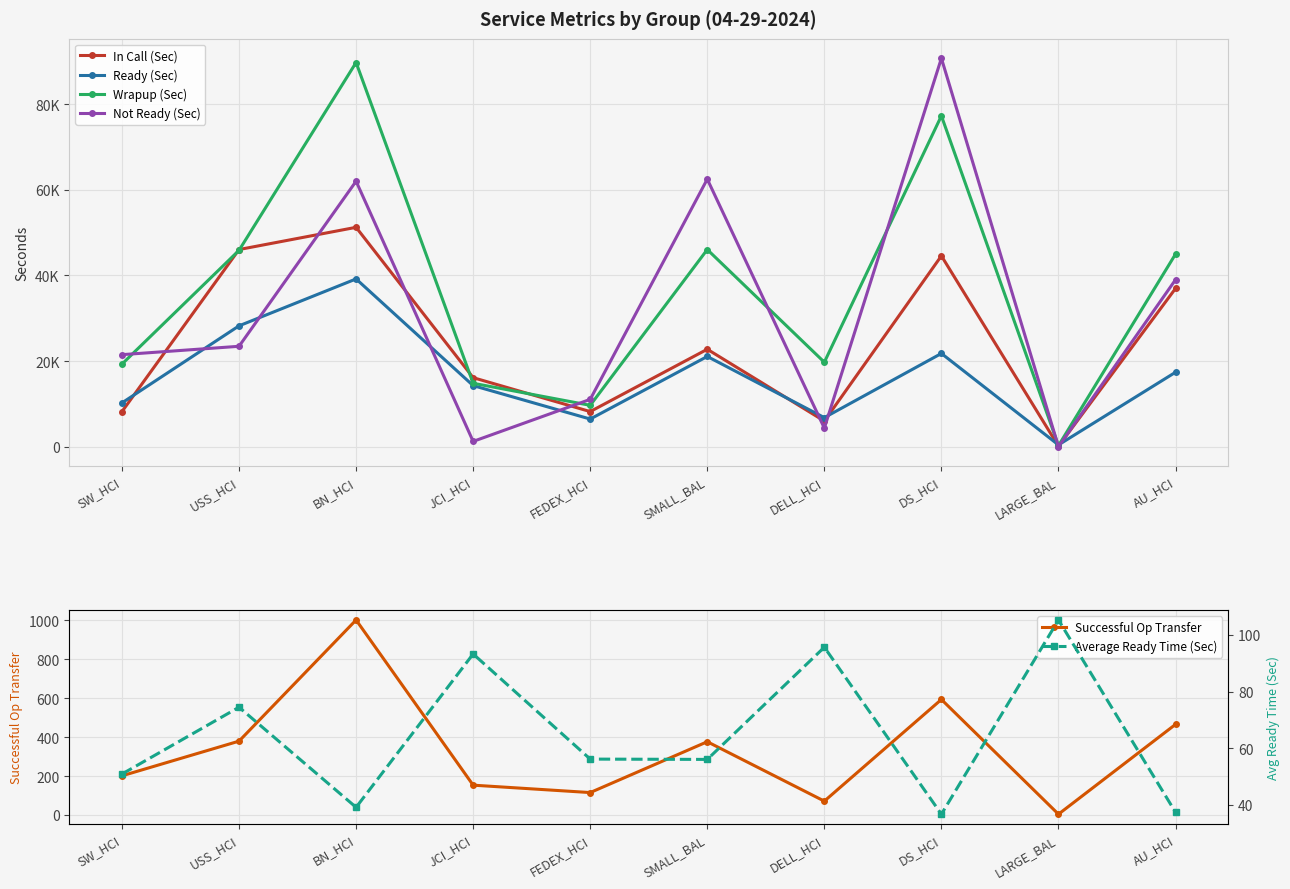

True or false: Successful Op Transfer and In Call (Sec) intersect in this chart.

False